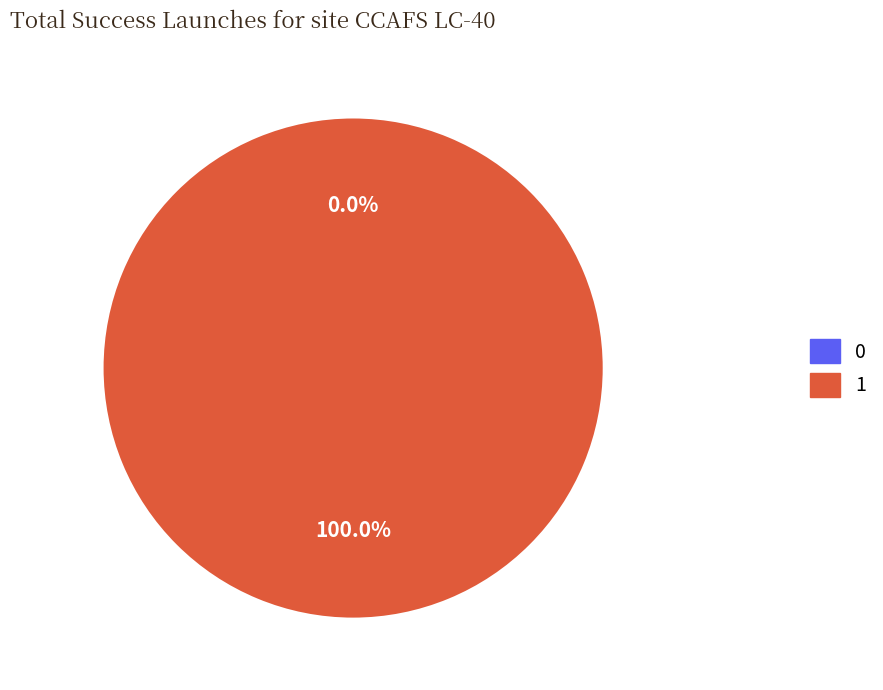

Which category accounts for the majority?

1